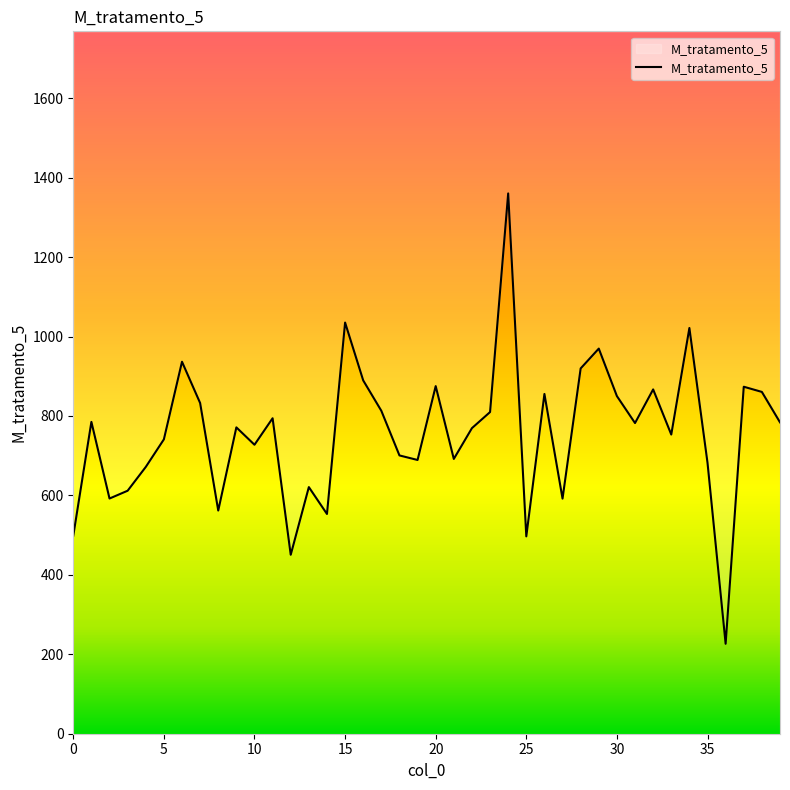

Reading right to left, what are all the values shown in this chart?

39=783.9	38=860.5	37=873.5	36=226.4	35=682.1	34=1021.4	33=753.2	32=866.8	31=782.1	30=850.0	29=969.5	28=919.6	27=591.9	26=855.3	25=496.8	24=1360.2	23=809.7	22=769.3	21=691.8	20=875.1	19=689.1	18=700.6	17=813.0	16=889.4	15=1035.1	14=553.2	13=620.9	12=450.5	11=794.2	10=727.5	9=771.2	8=561.8	7=832.5	6=936.4	5=741.0	4=671.6	3=611.7	2=592.1	1=785.0	0=498.4